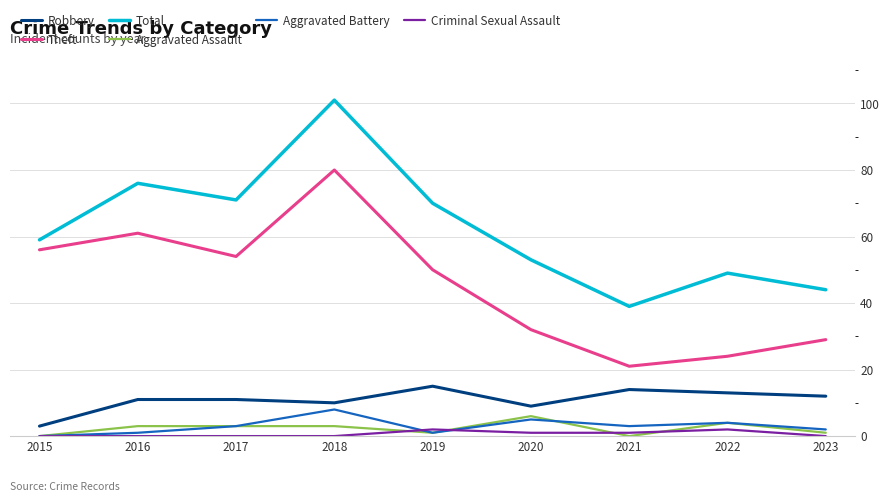

Is the value of Aggravated Assault at 2022 greater than the value of Total at 2016?

No